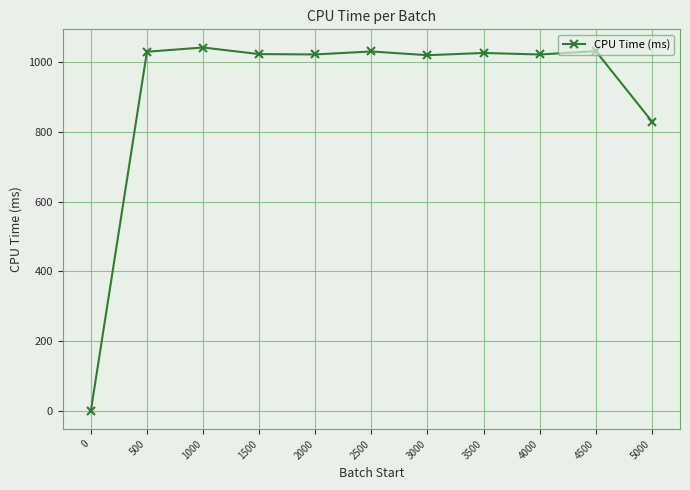

What is the value of the 3rd point from the left?

1041.3